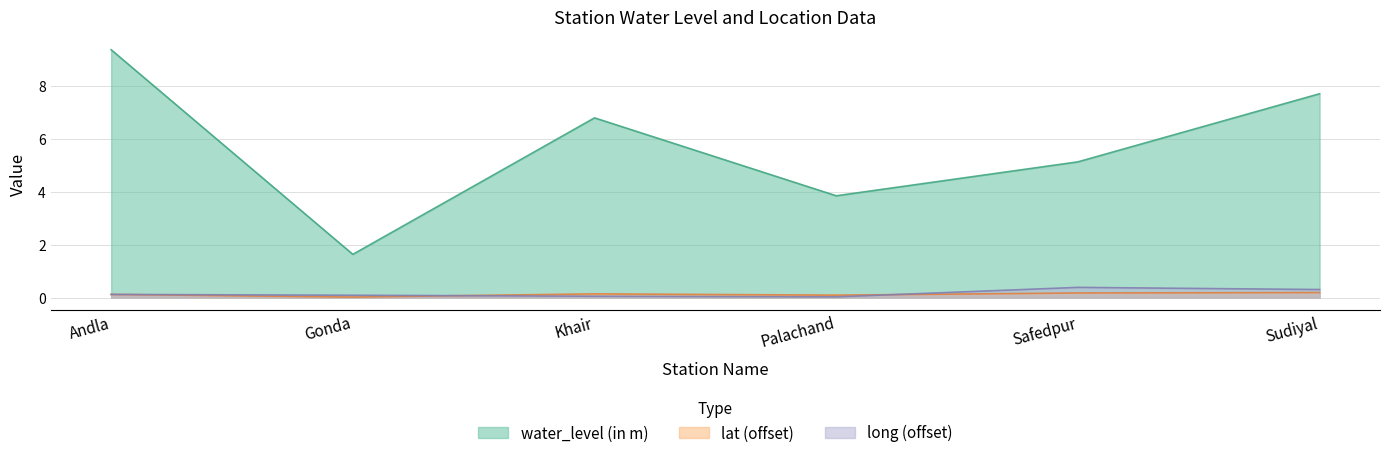

What is the minimum value for water_level (in m)?

1.6